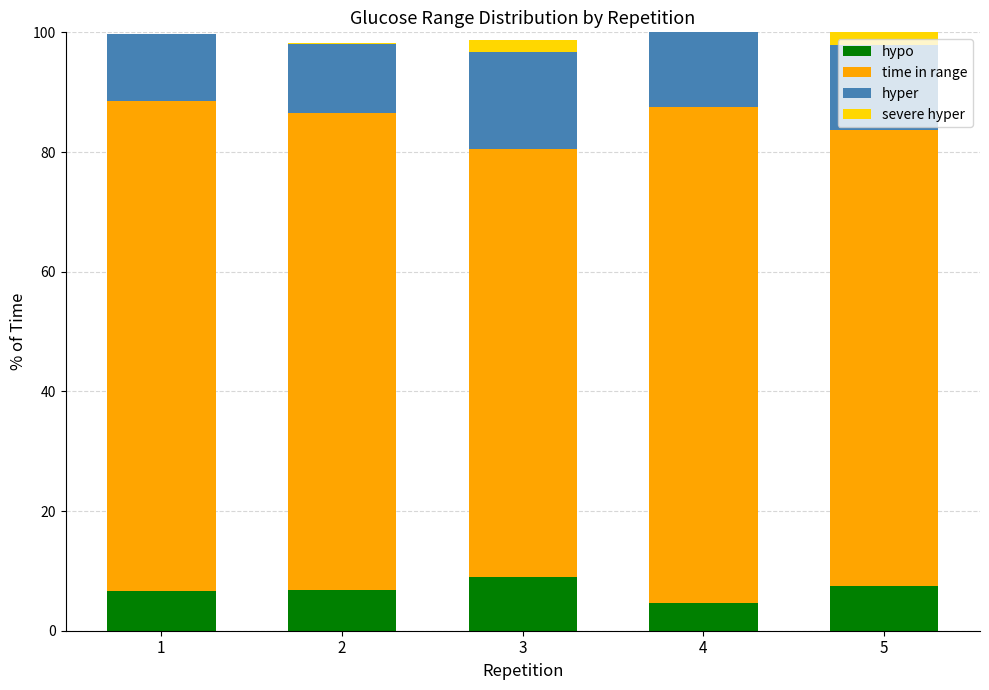

Count the number of data series in this chart.

4